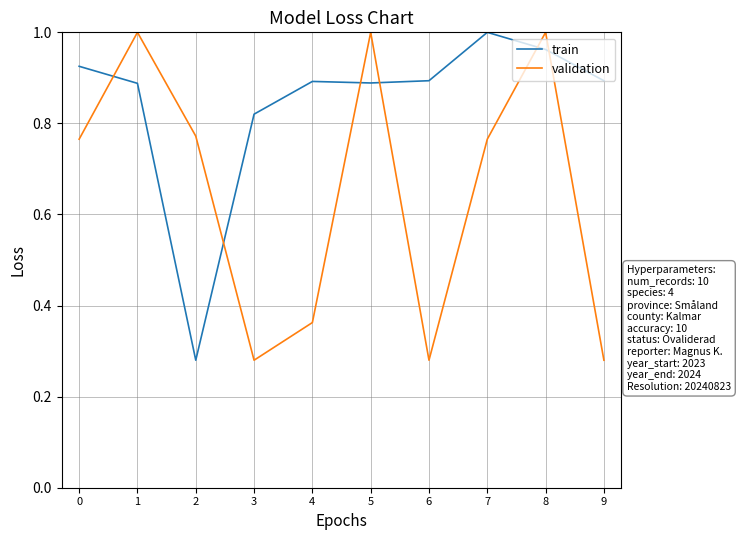

How many interior local peaks does the validation series have?

3